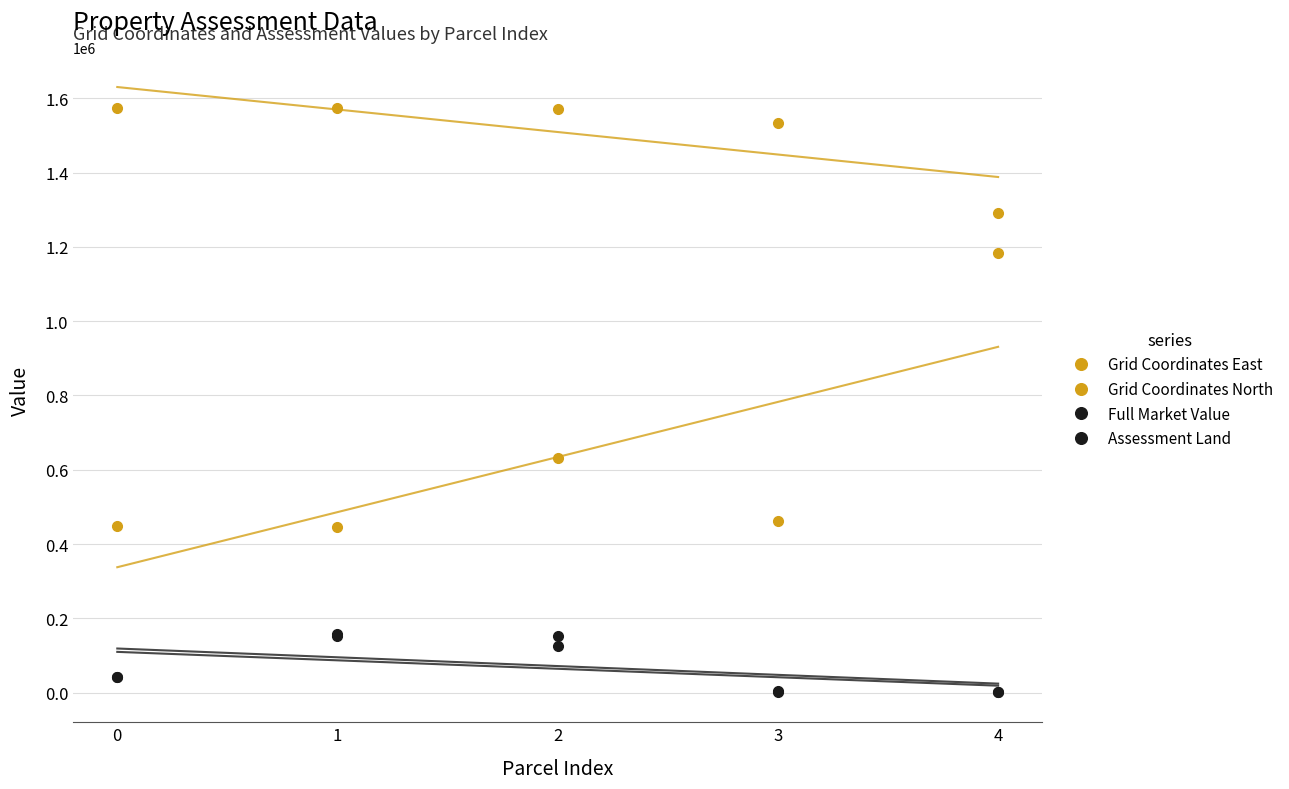

Which series changed the most between 2 and 4?

Grid Coordinates East